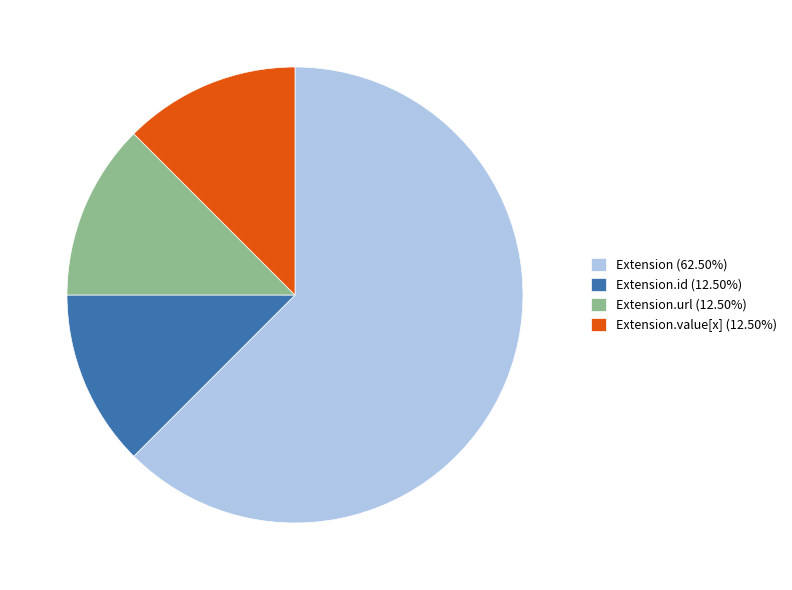

Is the sum of Extension.url (12.50%) and Extension (62.50%) greater than half?

Yes